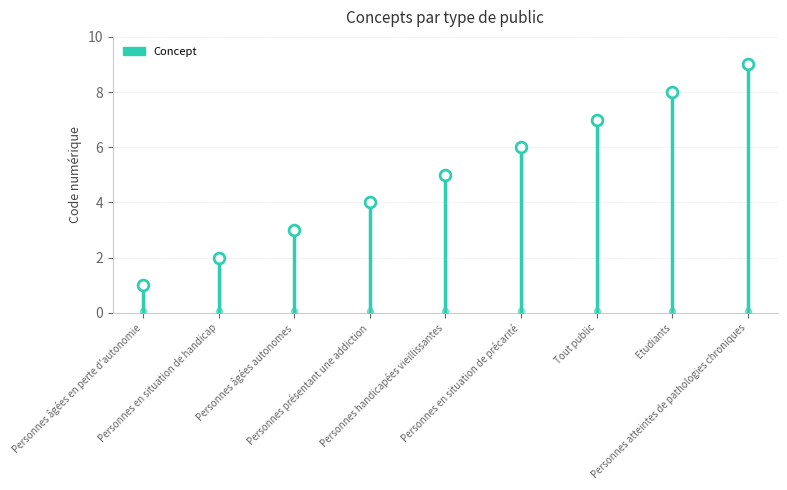

Approximately how many times larger is the value at Personnes âgées autonomes compared to Personnes en situation de précarité?

0.5